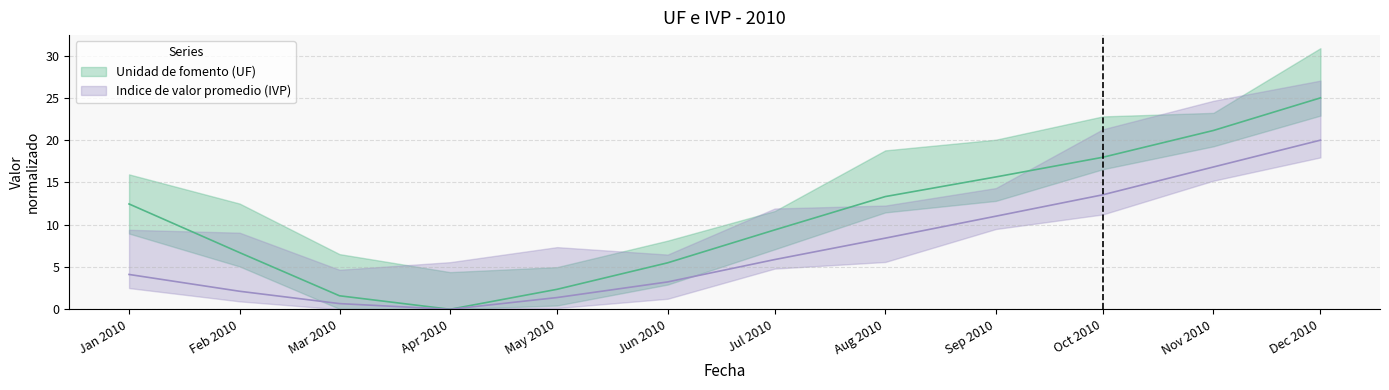

Which series has the largest total across all categories?

Unidad de fomento (UF)